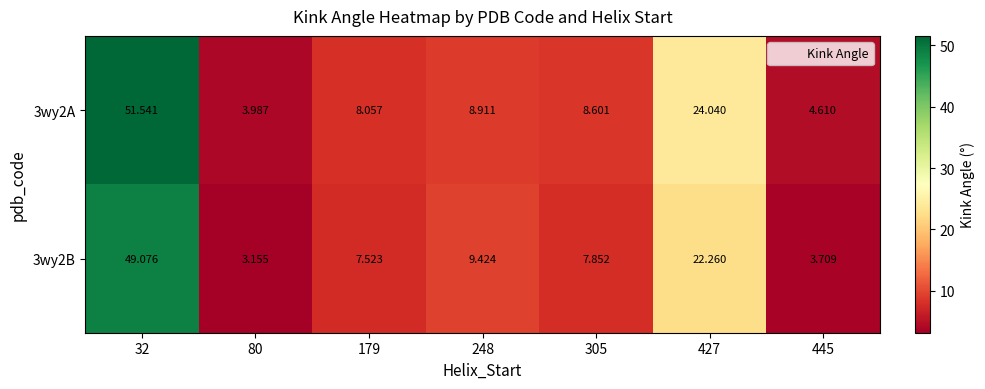

List the series in order of their overall mean, highest first.

3wy2A, 3wy2B